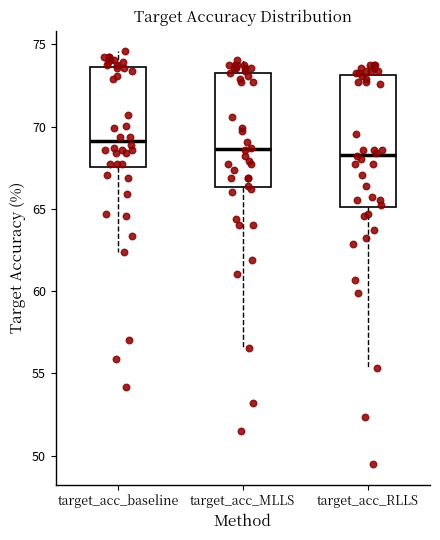

Reading left to right, read every box against the y-axis: the position of its median line, the range the box covers, and the ends of its whiskers. The values are not printed on the chart, so give them approximately, as read against the axis.

target_acc_baseline: median 69.0, box 67.5 to 73.5, whiskers 62.5 to 74.5
target_acc_MLLS: median 68.5, box 66.5 to 73.5, whiskers 56.5 to 74.0
target_acc_RLLS: median 68.5, box 65.0 to 73.0, whiskers 55.5 to 73.5